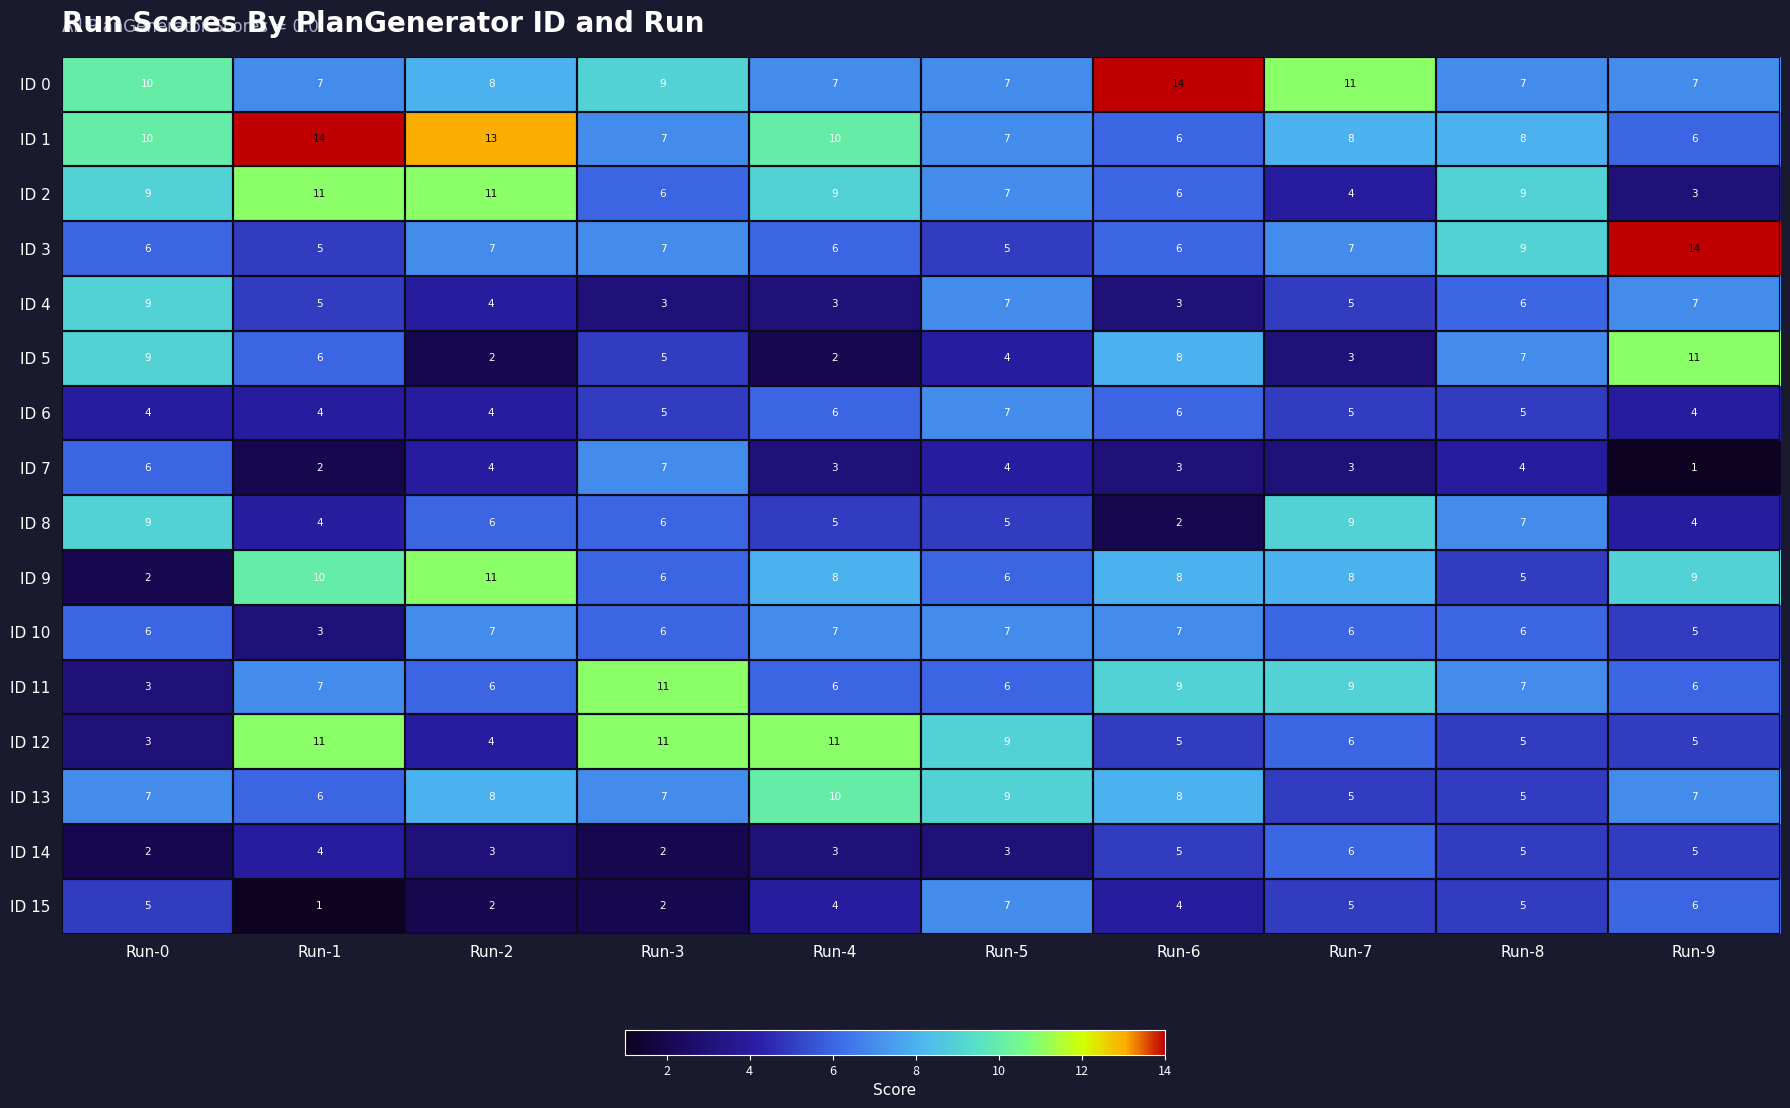

What value does the ID 13 series have at Run-6?

8